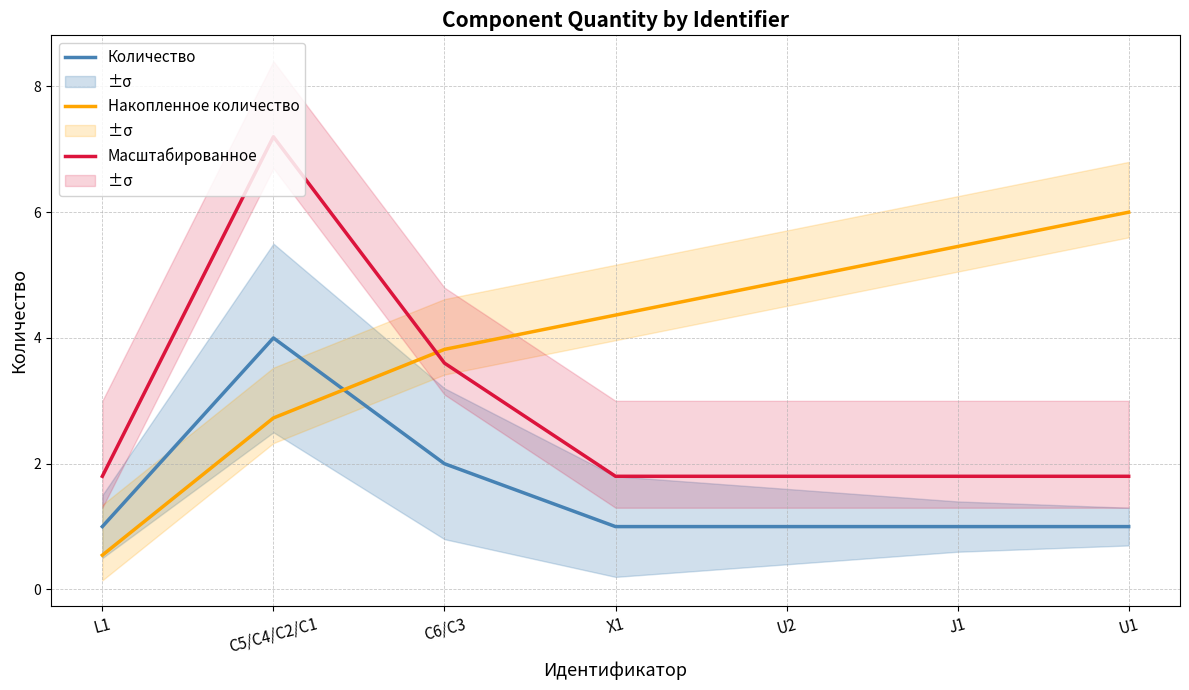

What is the value of the Масштабированное point at the 1st from the left?

1.8